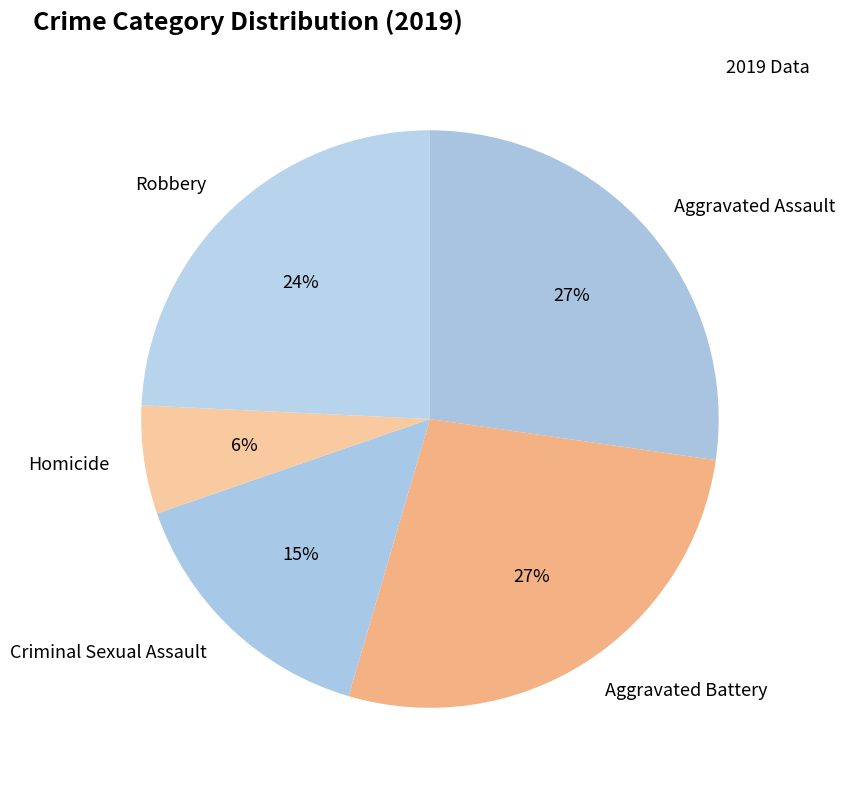

Does any single category account for the majority?

No